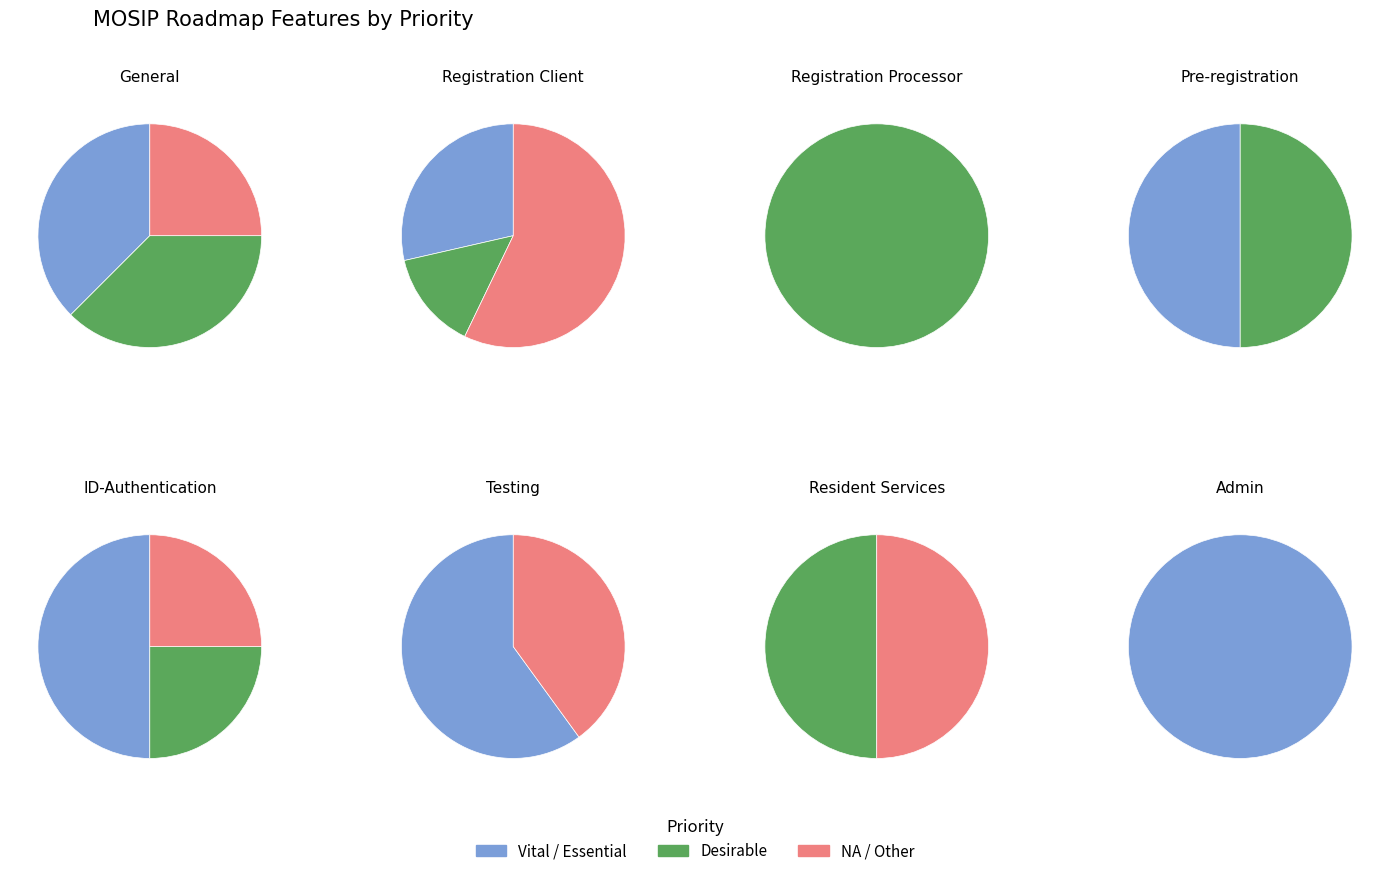

Which has a higher value, Vital? or Desirable?

Desirable